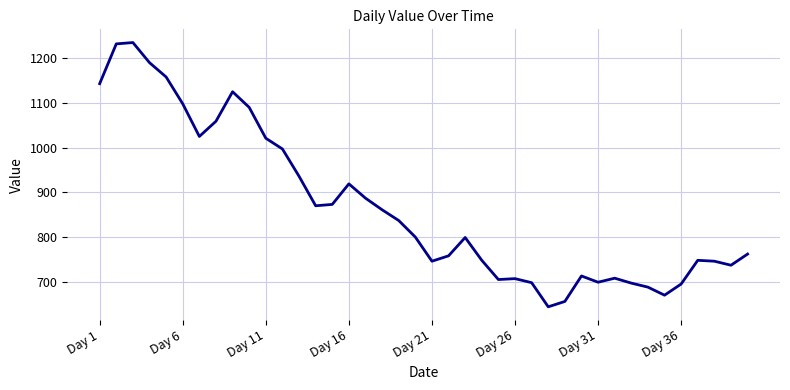

What is the difference between the maximum and minimum values?

591